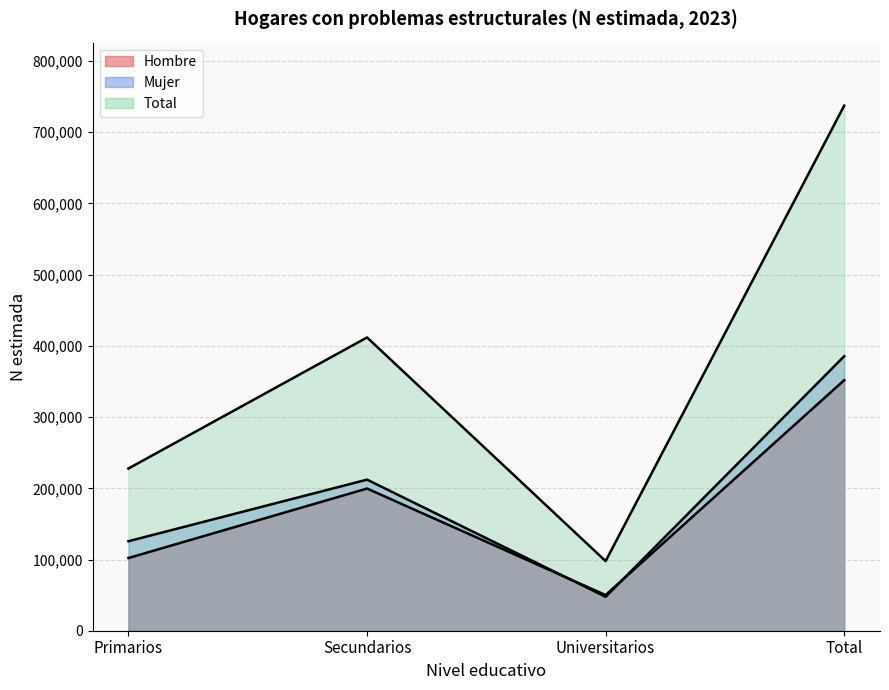

Is the value of Total at Primarios greater than the value of Hombre at Primarios?

Yes